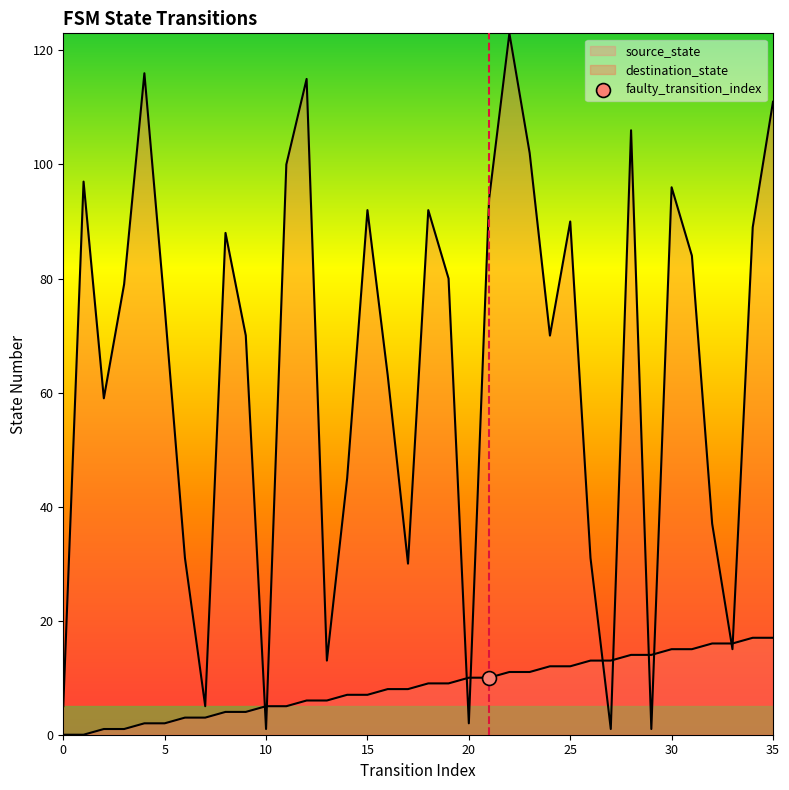

What is the total value across all series at 7?

8